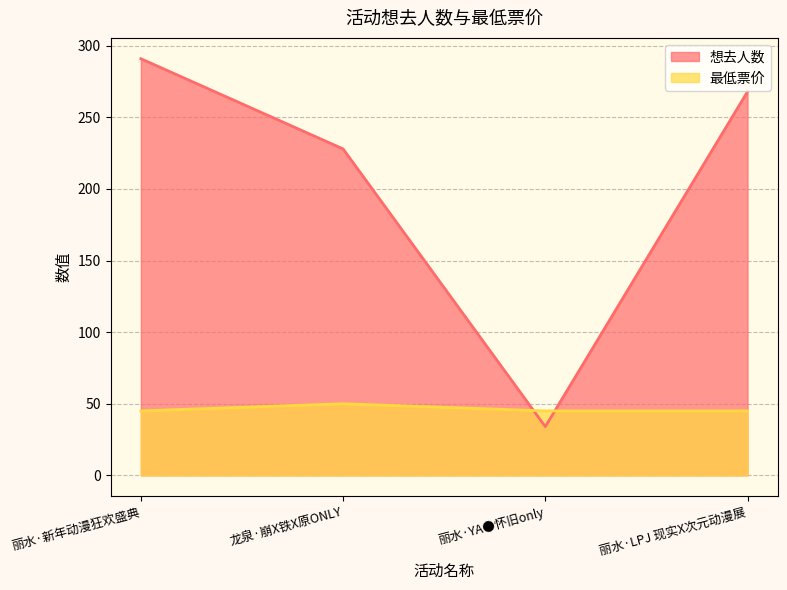

Reading left to right, what are all the values shown in this chart?

想去人数: 291	228	34	268
最低票价: 45	50	45	45